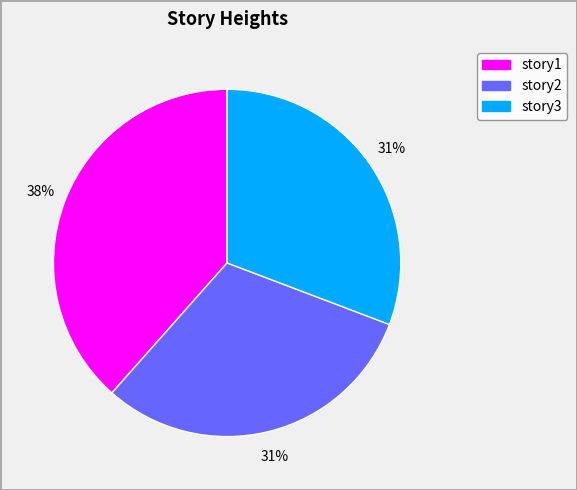

Which slice is the largest?

story1